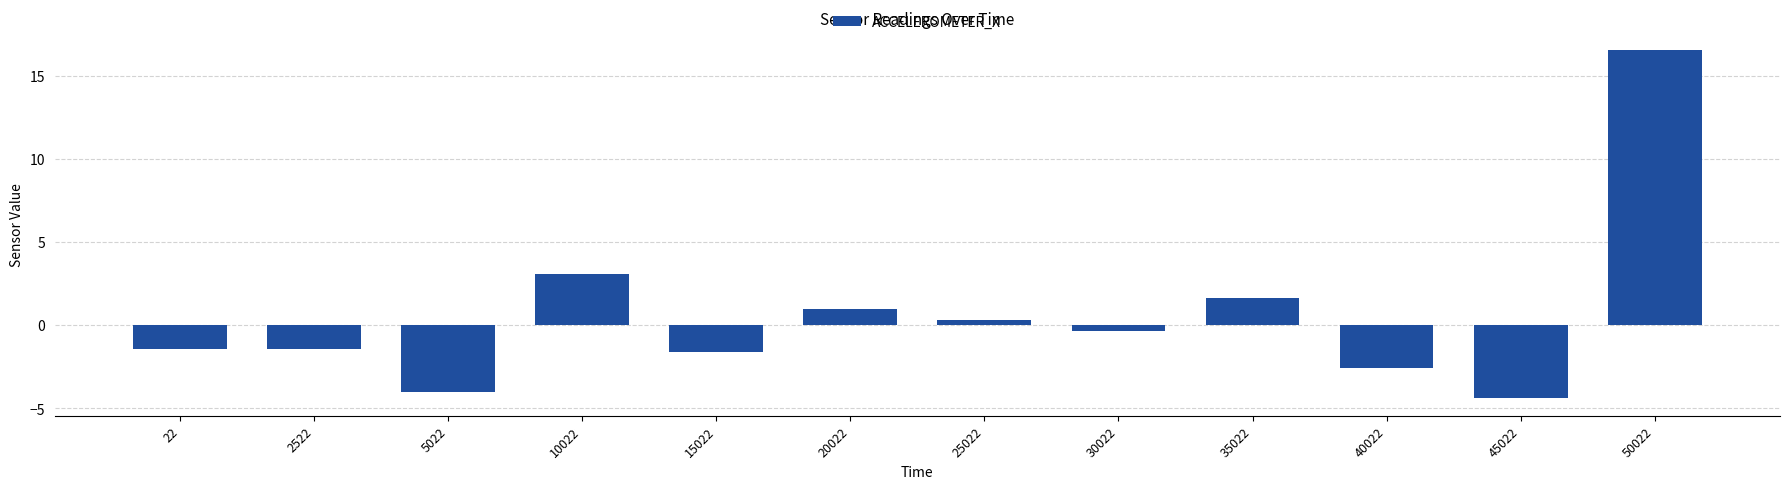

What is the change in value from 20022 to 40022?

-3.6